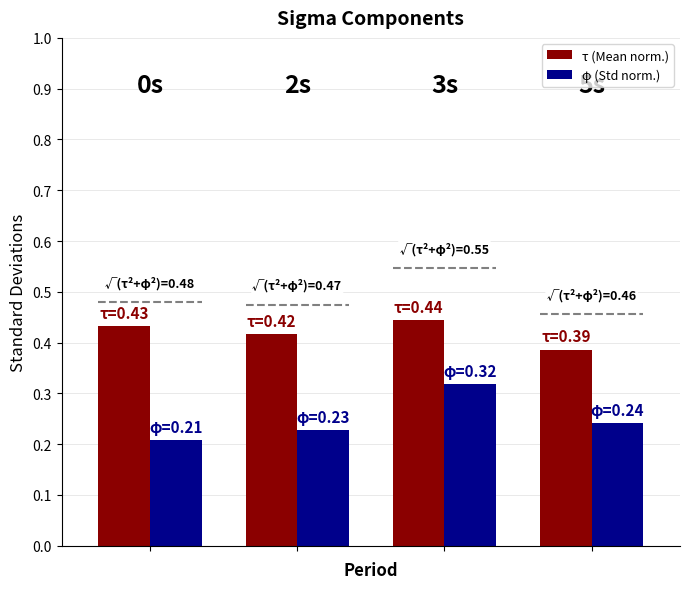

Reading right to left, what are all the values shown in this chart?

τ (Mean norm.): 0.4	0.4	0.4	0.4
φ (Std norm.): 0.2	0.3	0.2	0.2